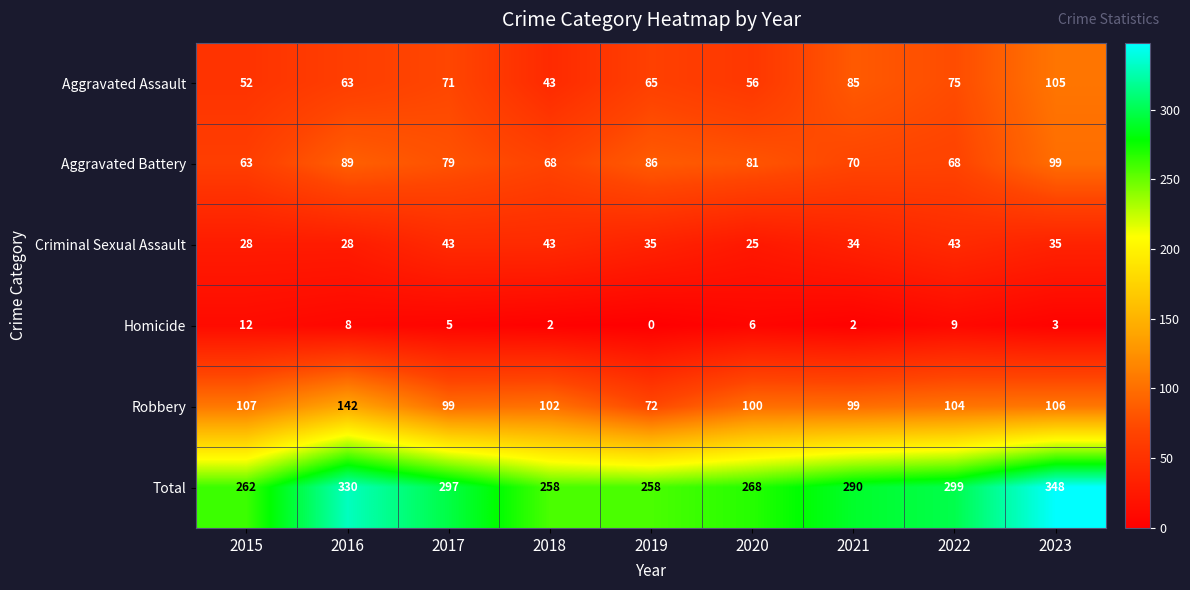

Which series has the largest range (max minus min)?

Total